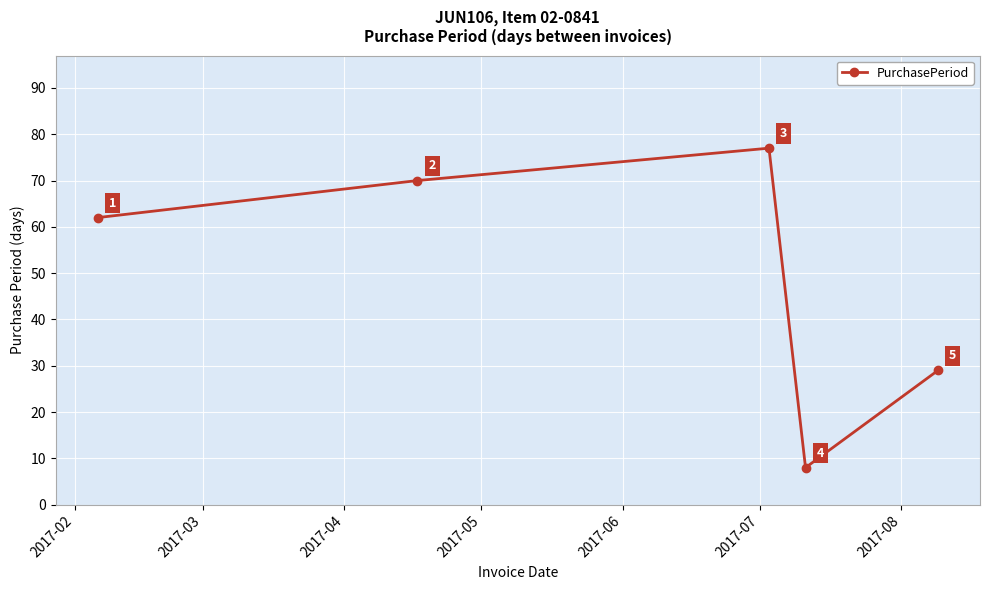

What is the greatest value displayed?

77